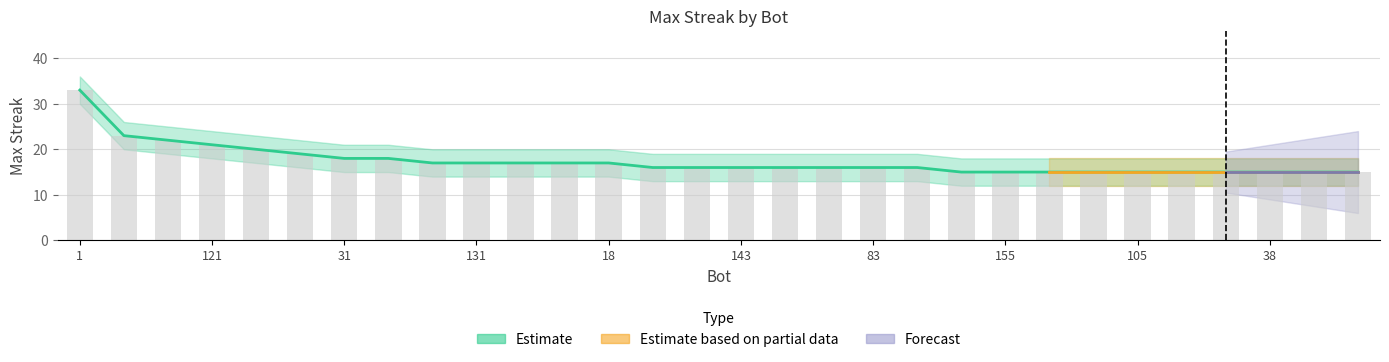

Reading left to right, what are all the values shown in this chart?

1=33	16=23	153=22	121=21	114=20	161=19	31=18	27=18	141=17	131=17	116=17	50=17	18=17	159=16	151=16	143=16	134=16	123=16	83=16	0=16	165=15	155=15	111=15	109=15	105=15	84=15	45=15	38=15	23=15	22=15